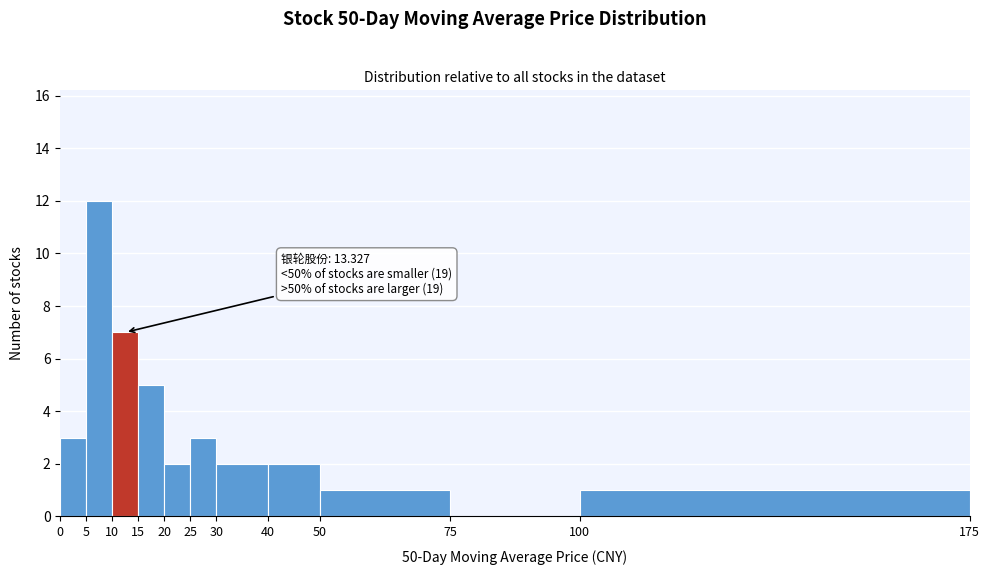

Over which range of the x-axis is the bar tallest?

5 to 10